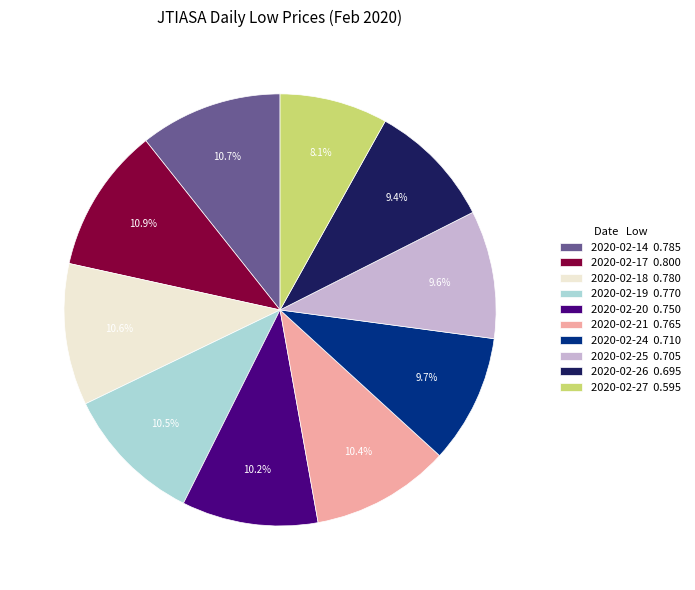

How many slices are in this pie chart?

10